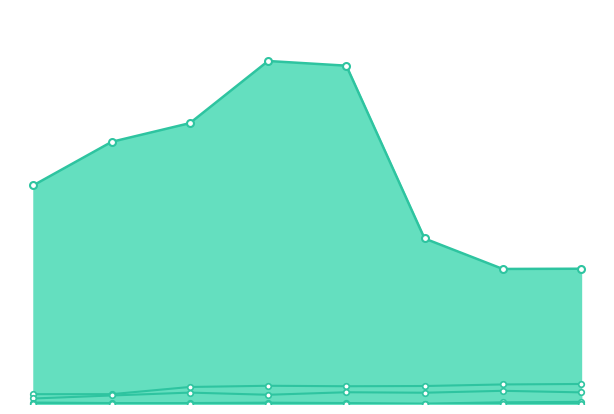

The value of Burglary at 6 is 1. True or false?

True